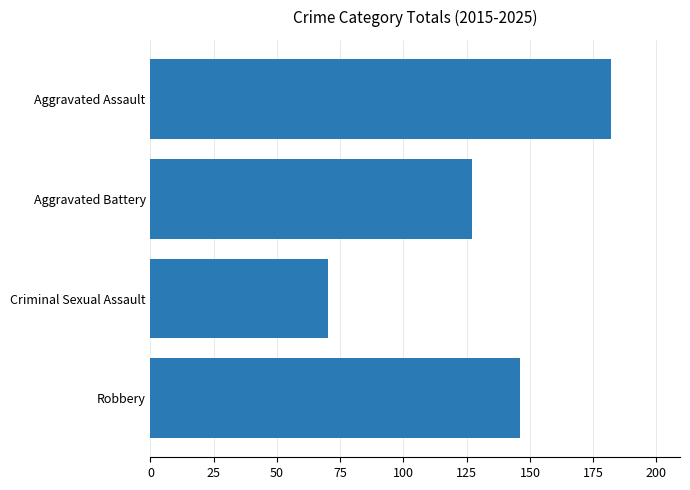

True or false: the data shows 45 at Robbery.

False